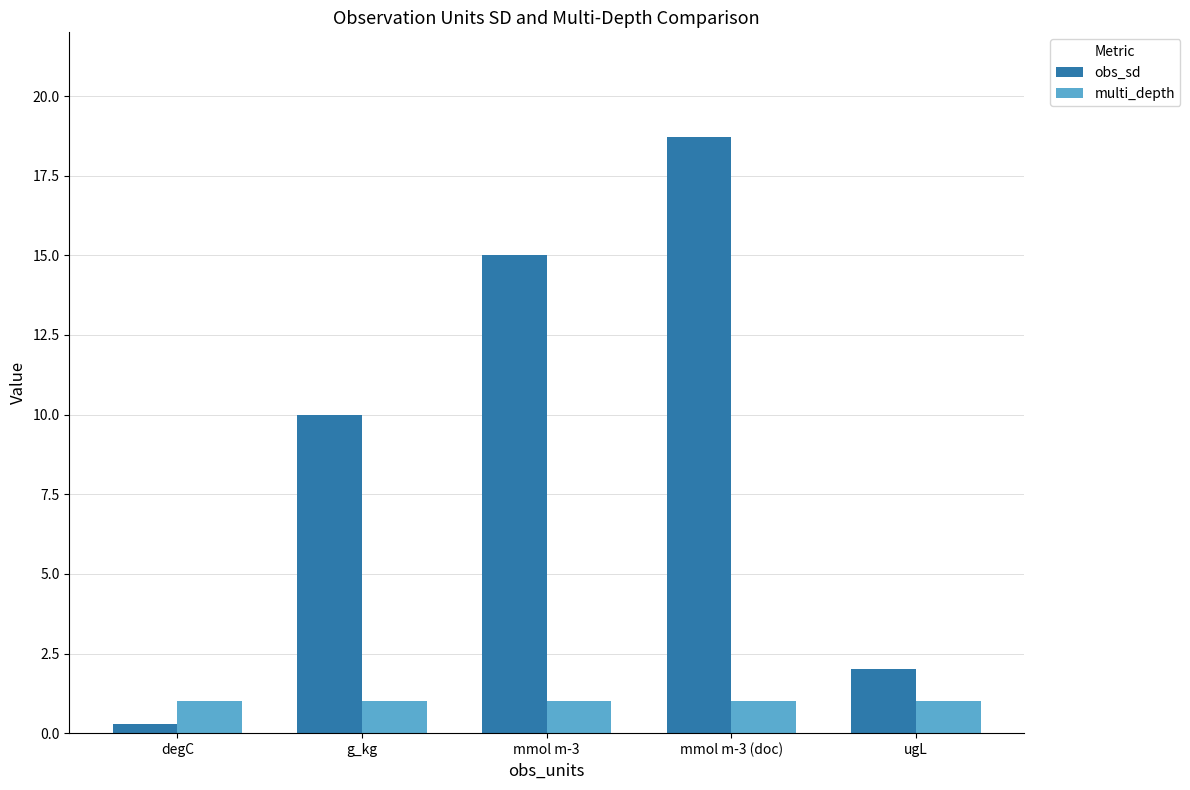

What are all the series names shown in the legend?

obs_sd, multi_depth